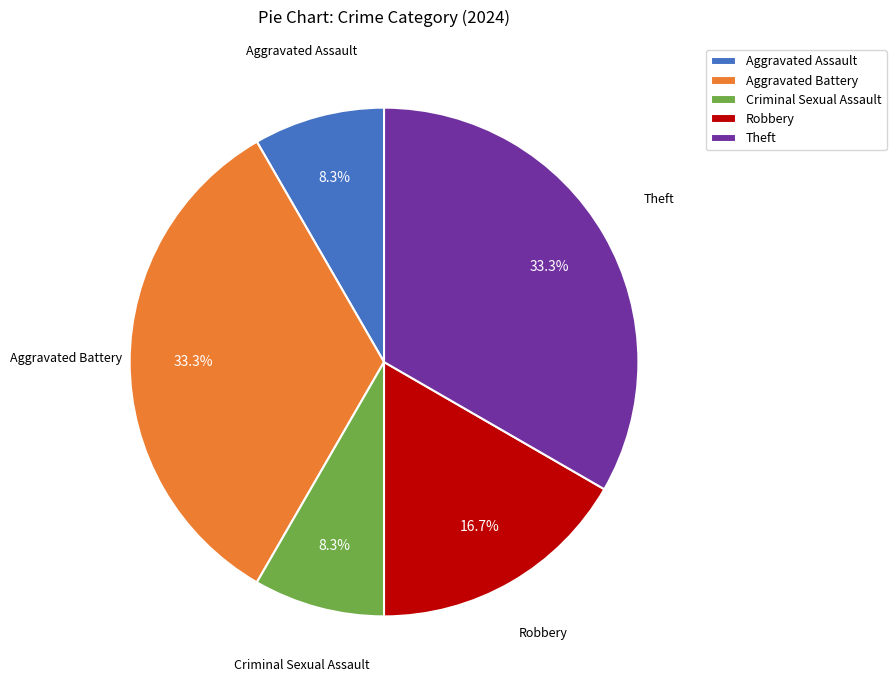

True or false: Robbery accounts for 29% of the total.

False